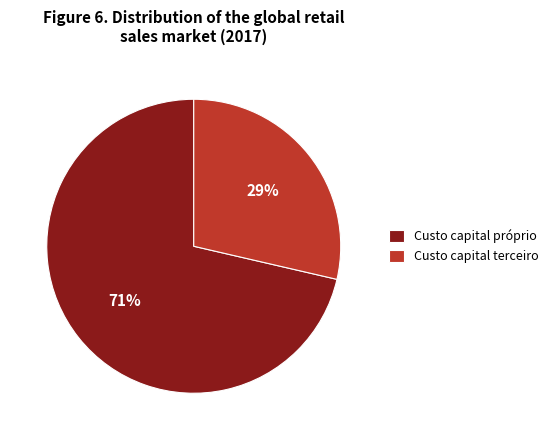

To the nearest percent, what is the combined percentage of Custo capital terceiro and Custo capital próprio?

100%